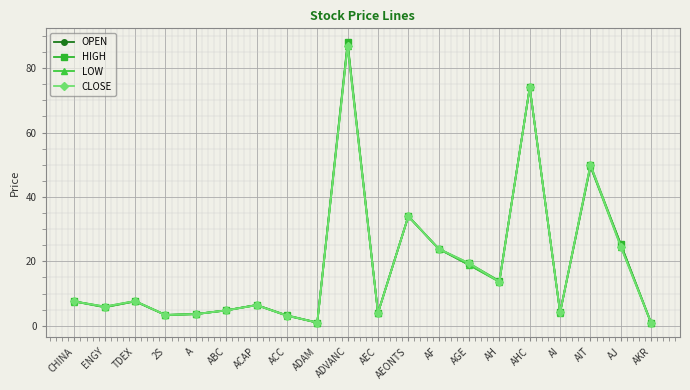

What is the total value across all series at A?

14.5